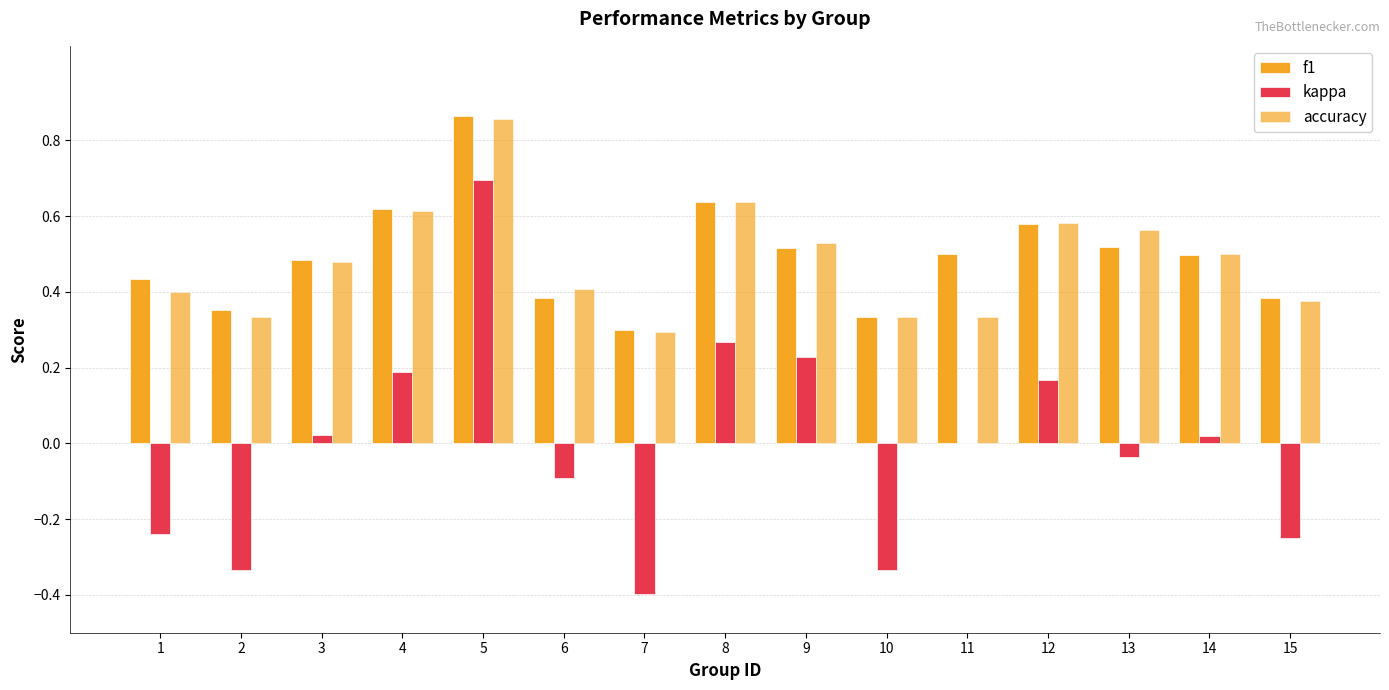

Are the bars grouped side by side (vs. stacked)?

Yes